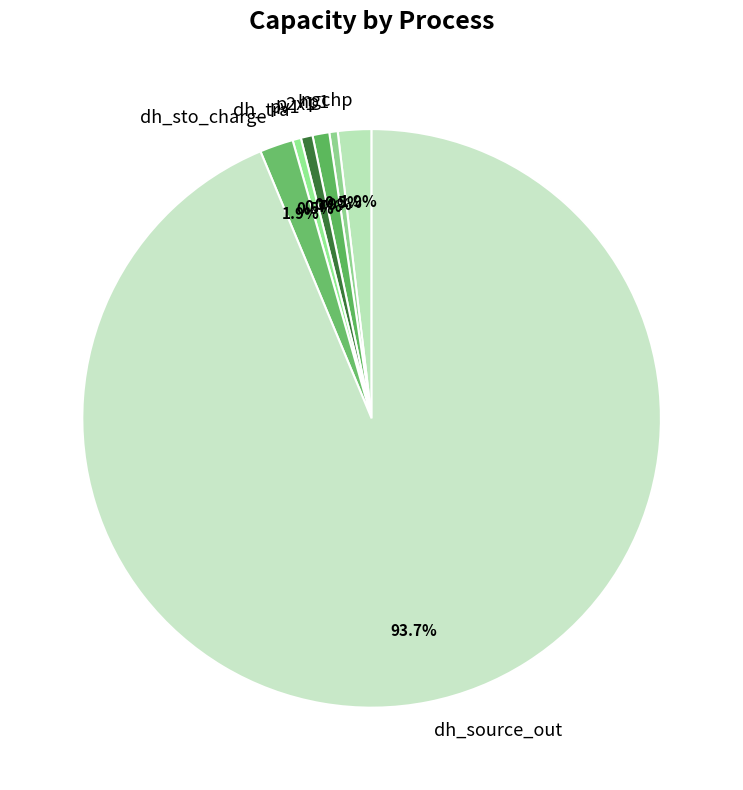

What is the largest slice in the pie chart?

dh_source_out